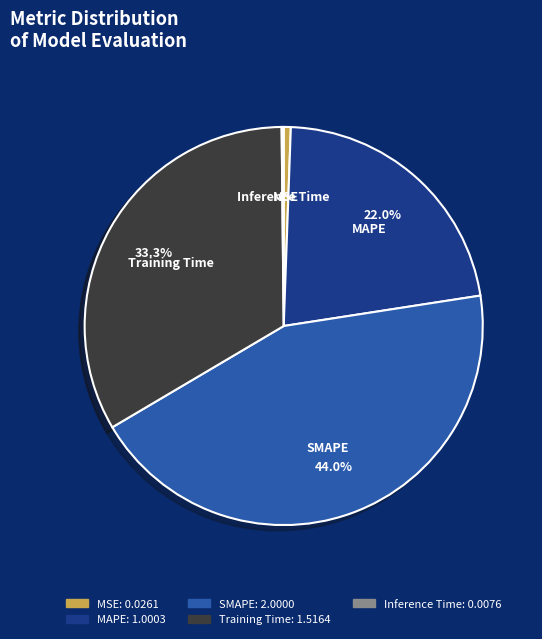

What is the largest slice in the pie chart?

SMAPE